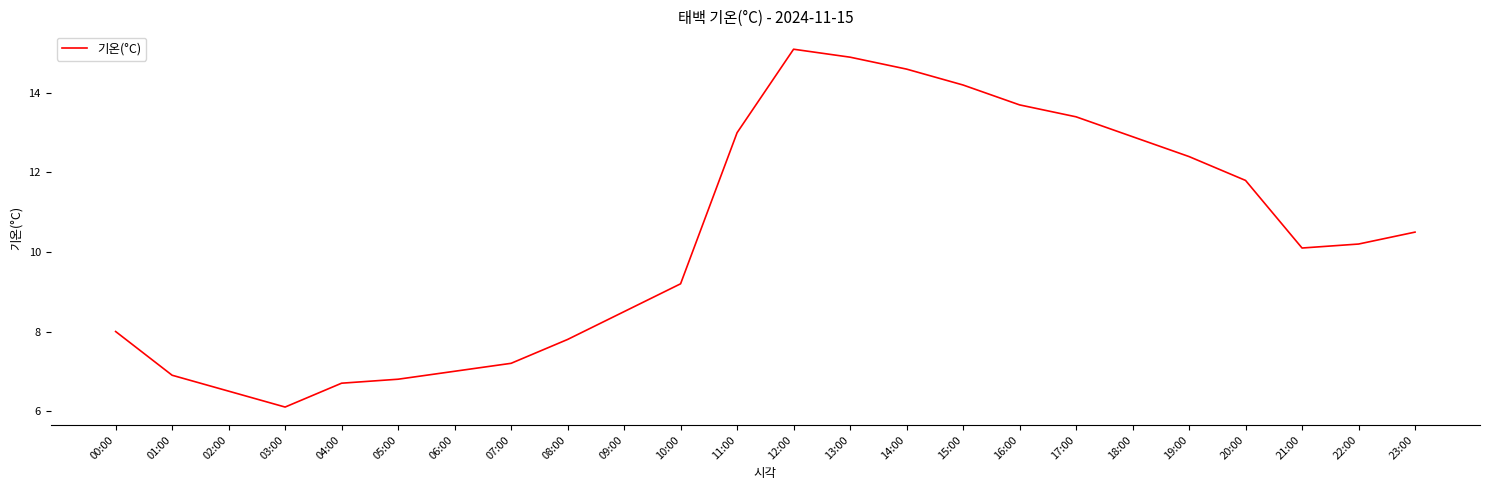

The value at 11:00 is 18.0. True or false?

False